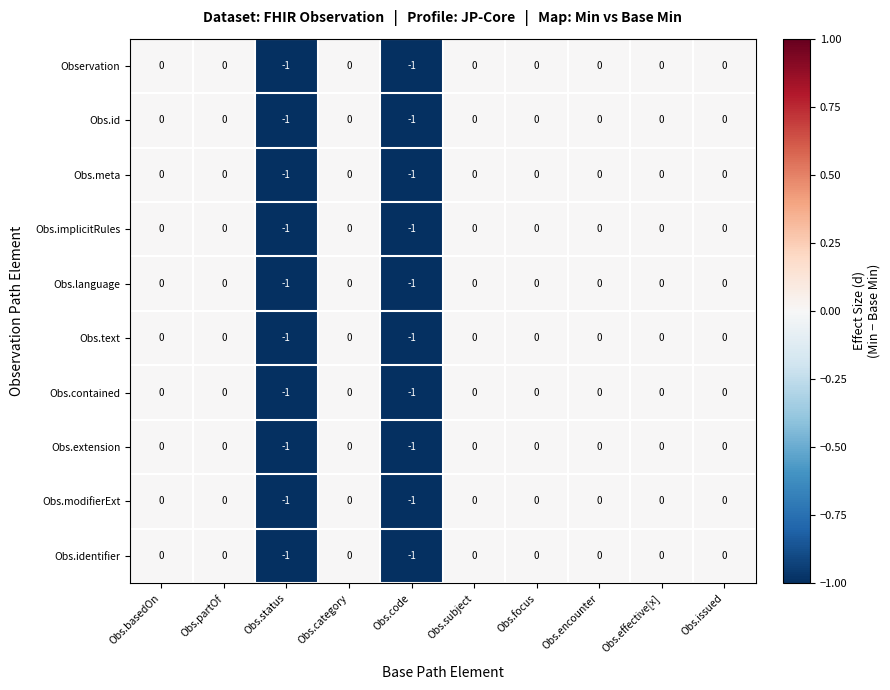

Is it true that Obs.identifier equals 0 at Obs.basedOn?

True